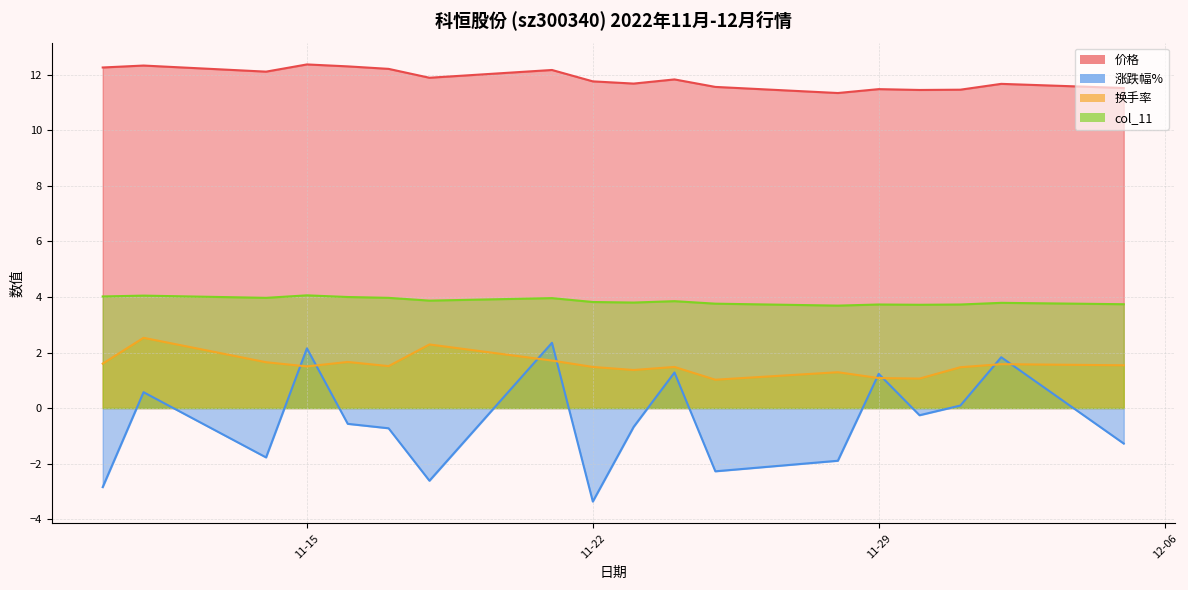

Count the number of data series in this chart.

4